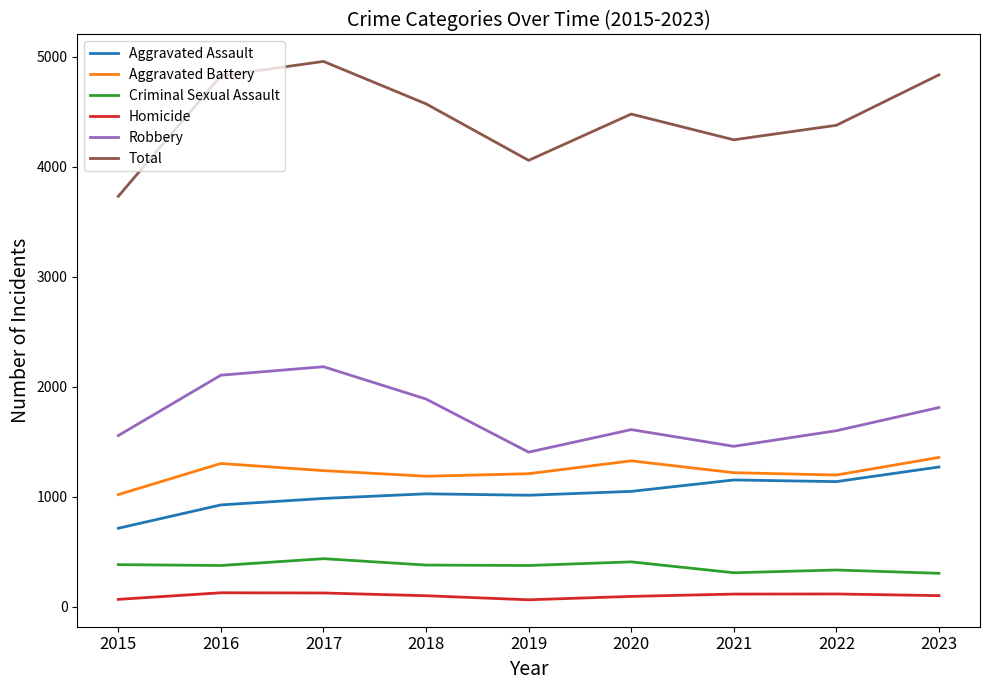

Which series has the largest total across all categories?

Total